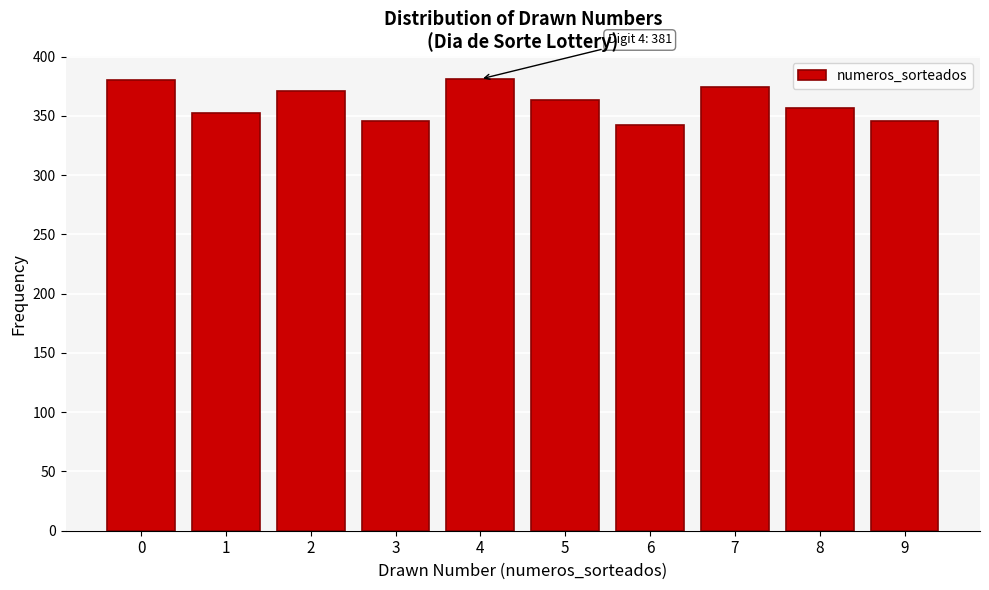

What is the change in value from 5 to 6?

-21